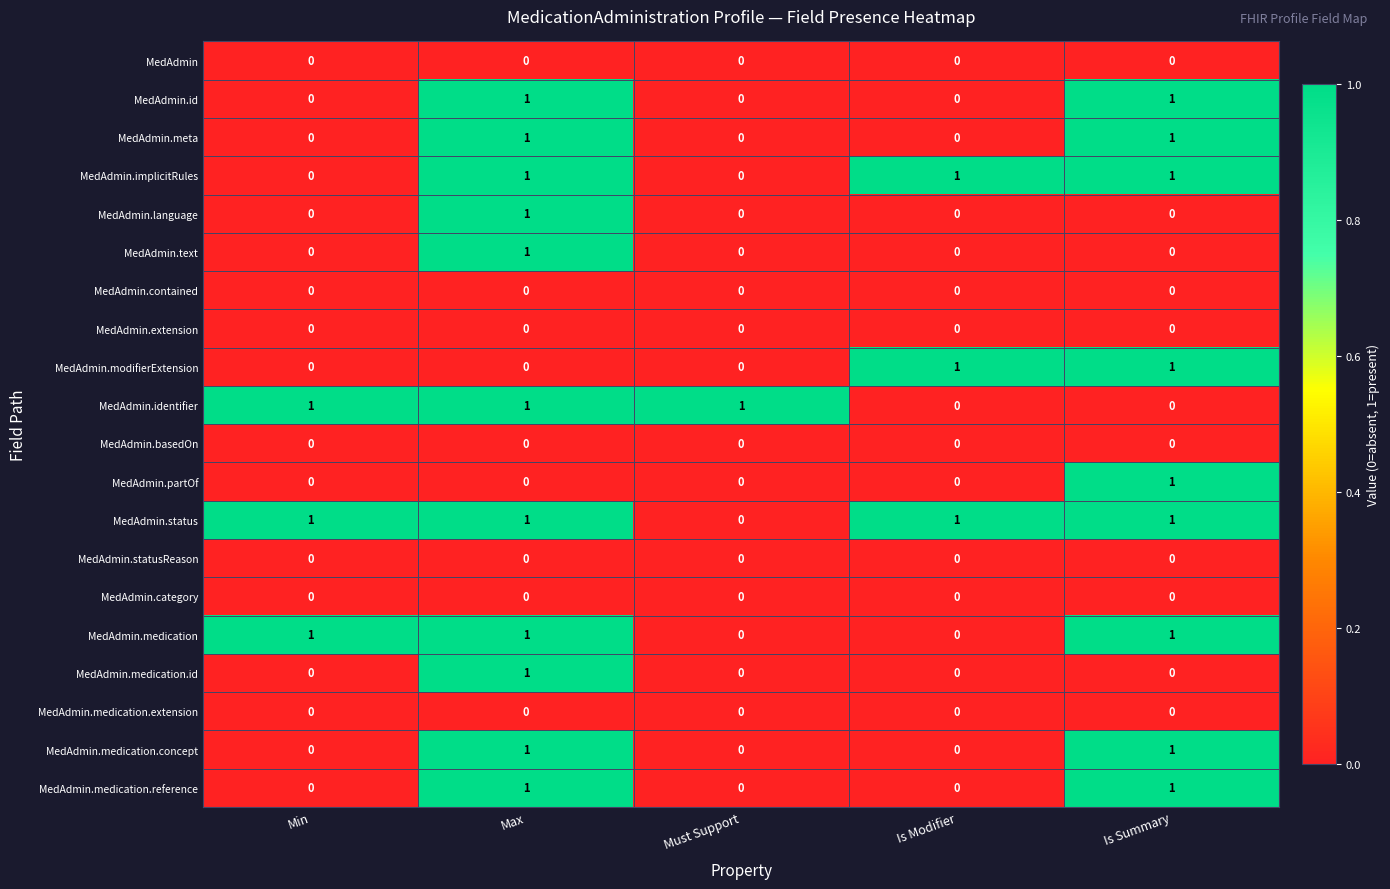

How many MedAdmin.meta values are between 0 and 1?

5